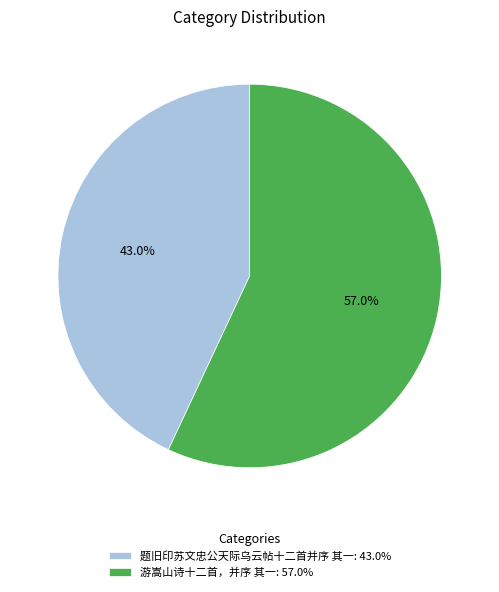

What is the largest slice in the pie chart?

游嵩山诗十二首，并序 其一